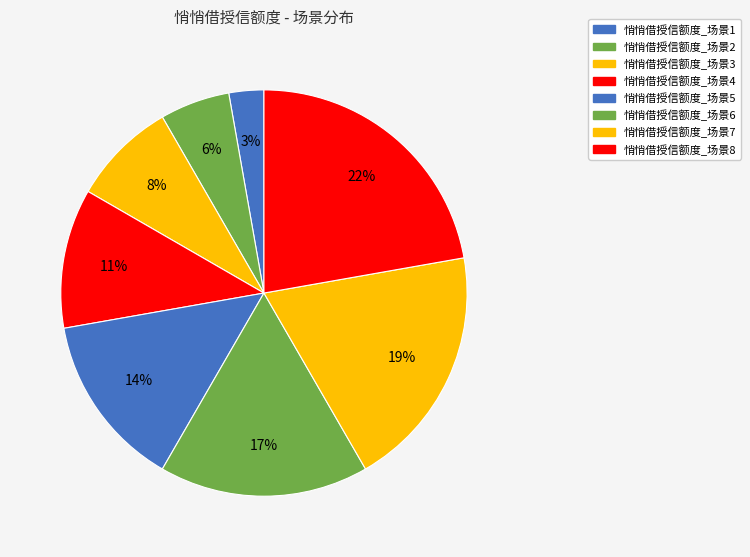

What percentage is the 悄悄借授信额度_场景1 slice, to the nearest percent?

3%